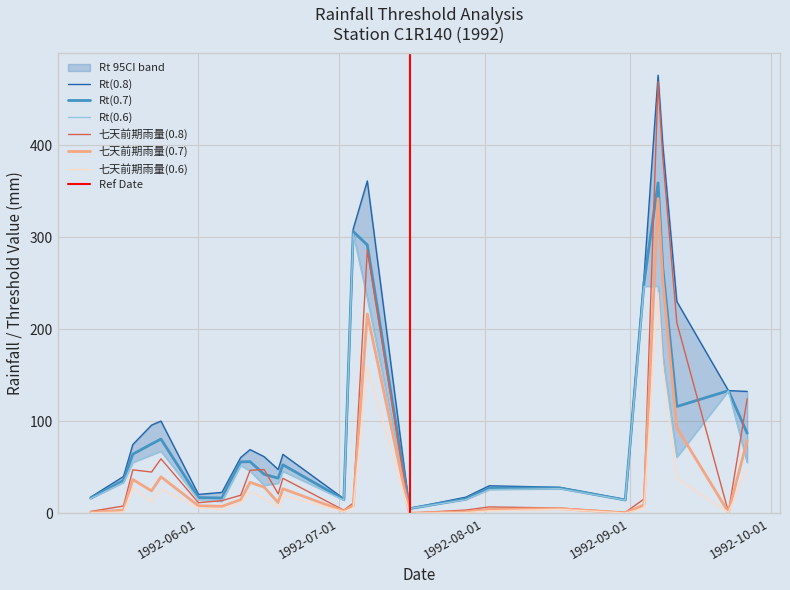

True or false: 七天前期雨量(0.7) has a value of 92.9 at 1992/09/11.

True